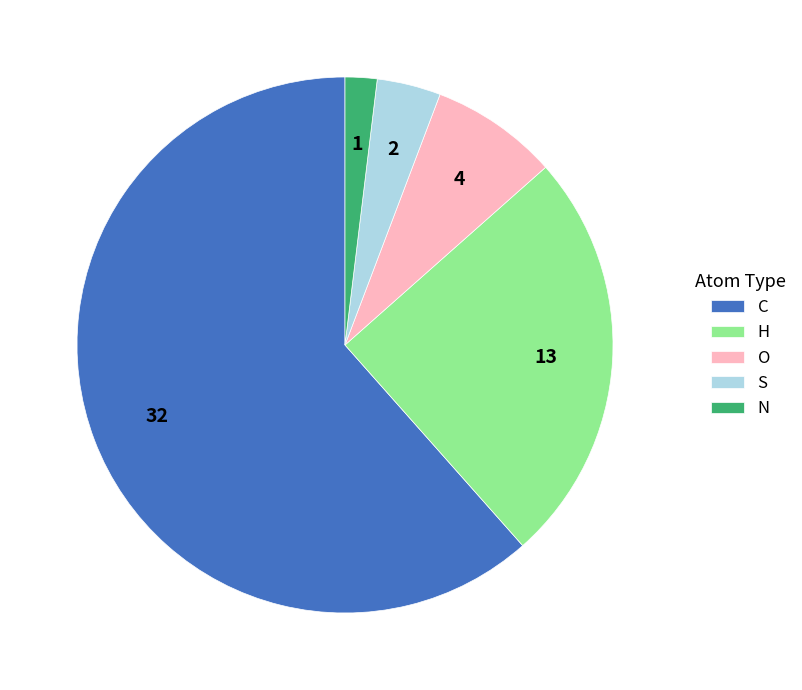

Which slice is the smallest?

N